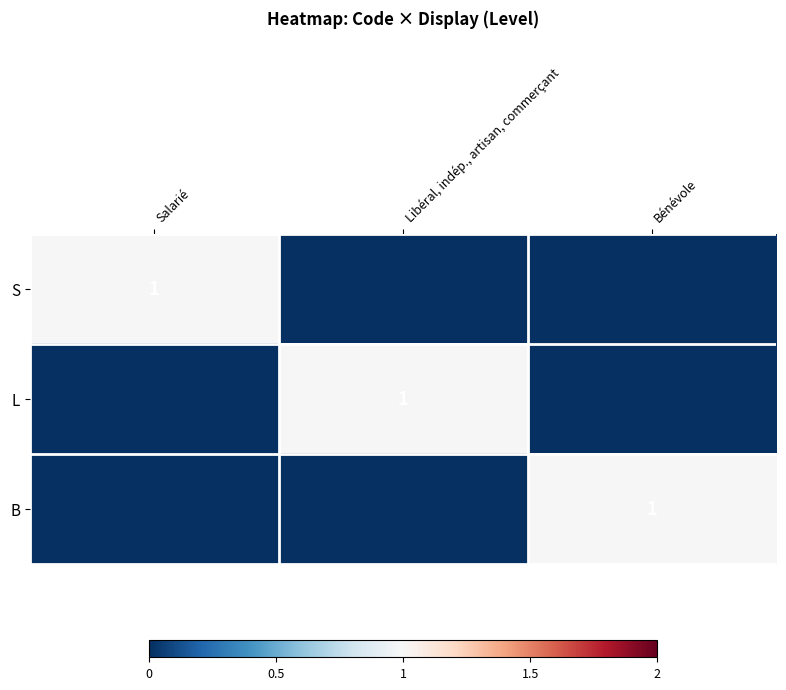

Is it true that B equals 0 at Bénévole?

False